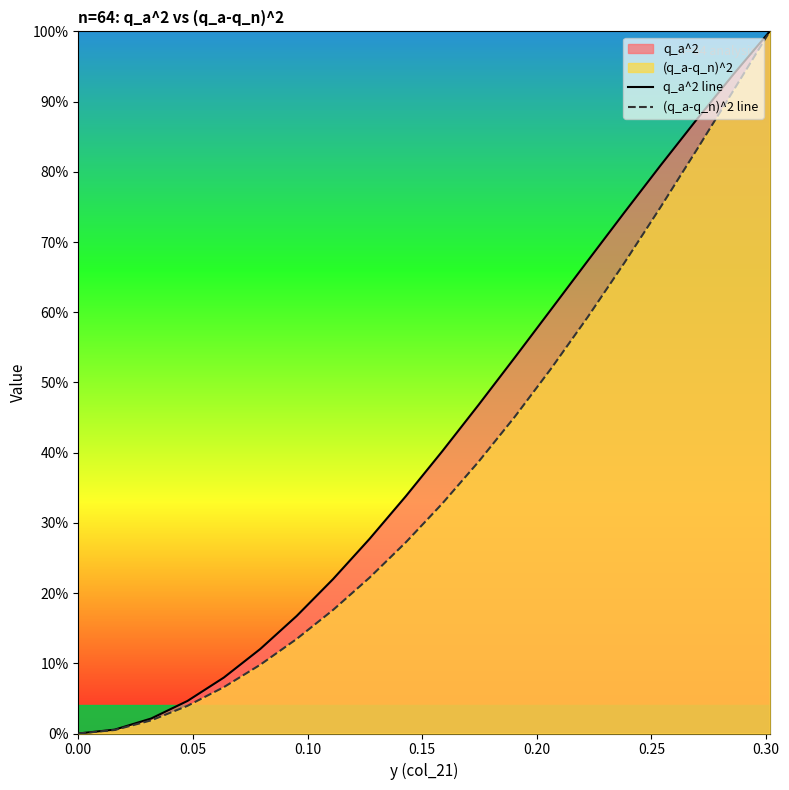

Rank the series by their average value, from highest to lowest.

q_a^2 line, (q_a-q_n)^2 line